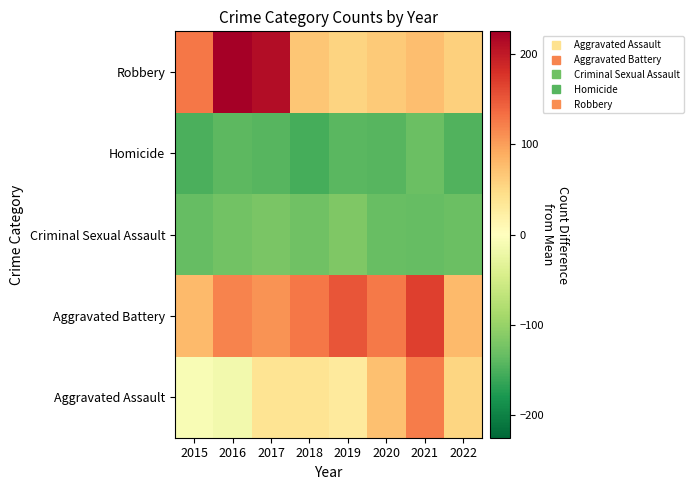

Between 2022 and 2020, which is larger?

2020